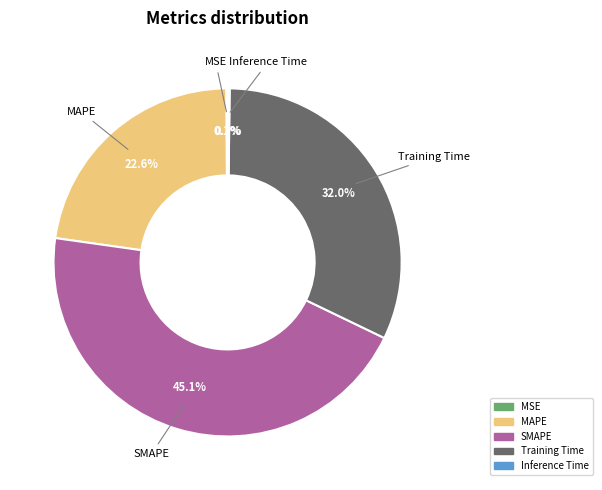

Which category has the biggest portion of the pie?

SMAPE